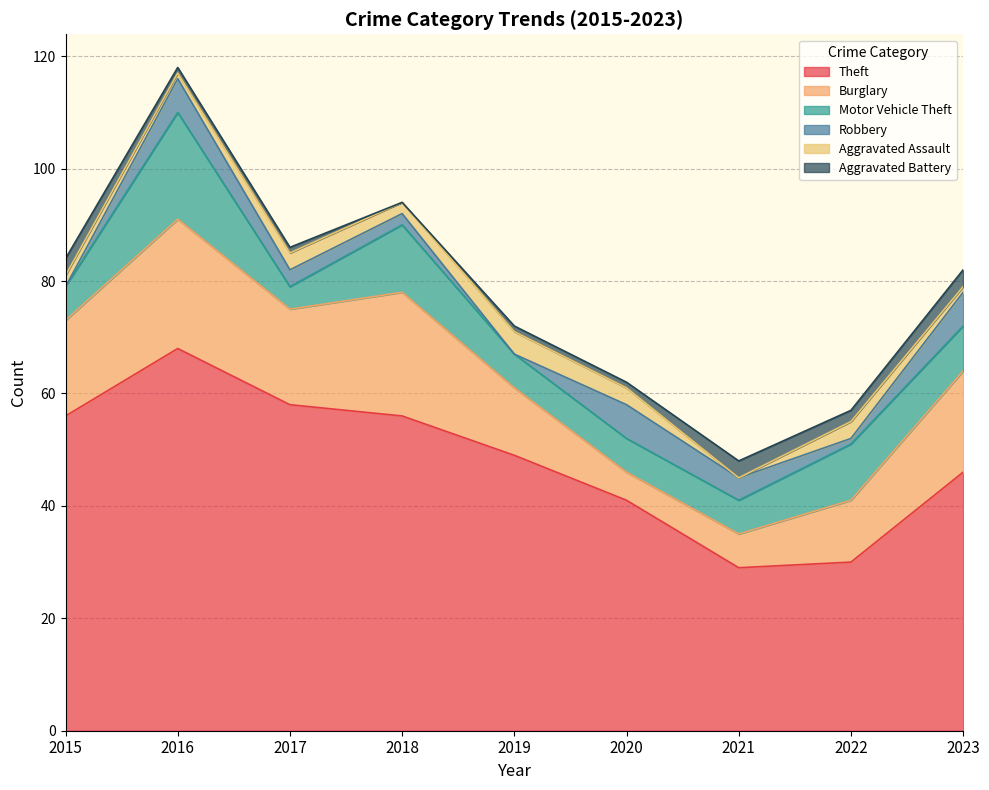

True or false: Theft and Robbery intersect in this chart.

False